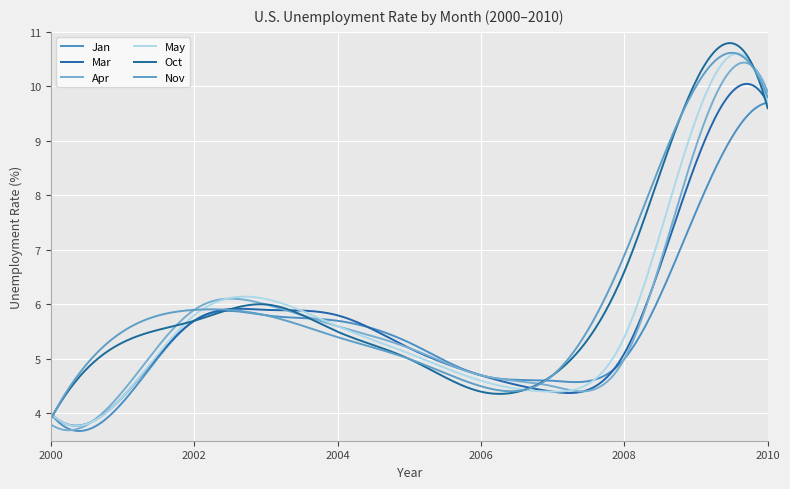

How many times do Nov and Apr cross each other?

3